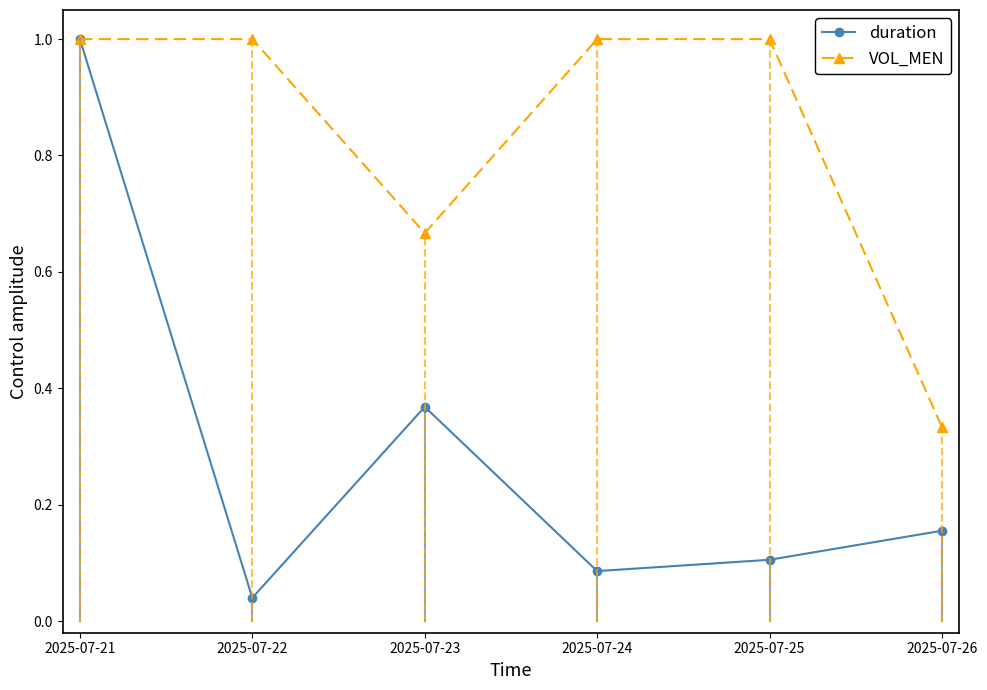

How many lines are shown in the chart?

2